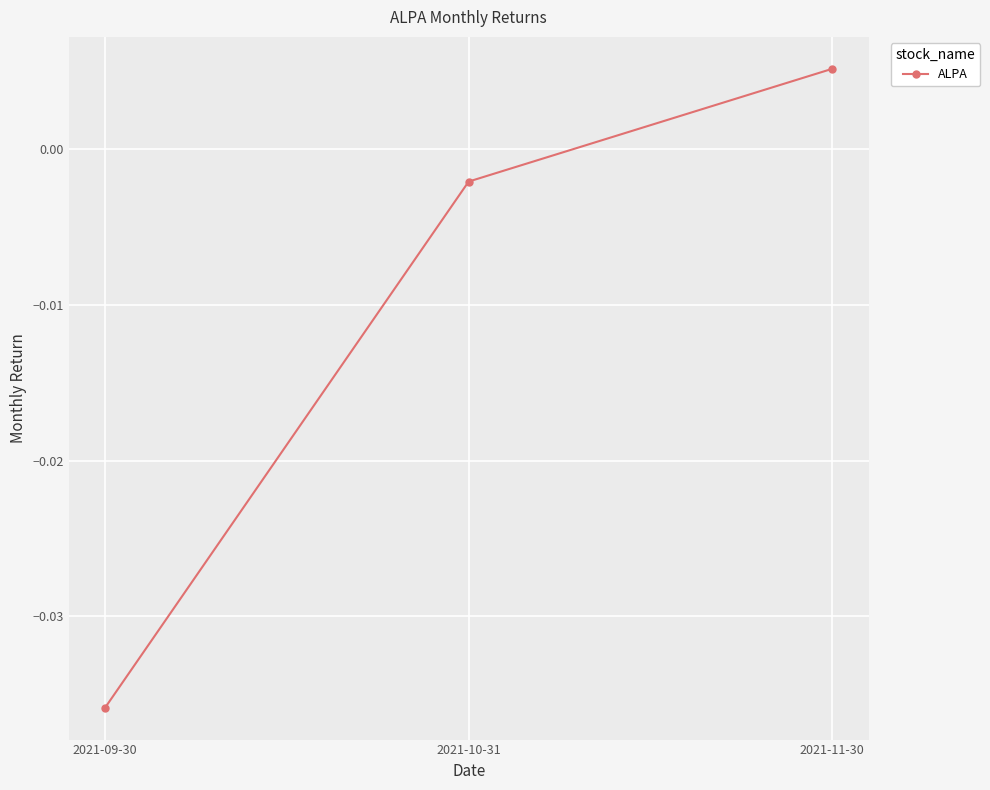

Does the chart display data point markers on the line(s)?

Yes